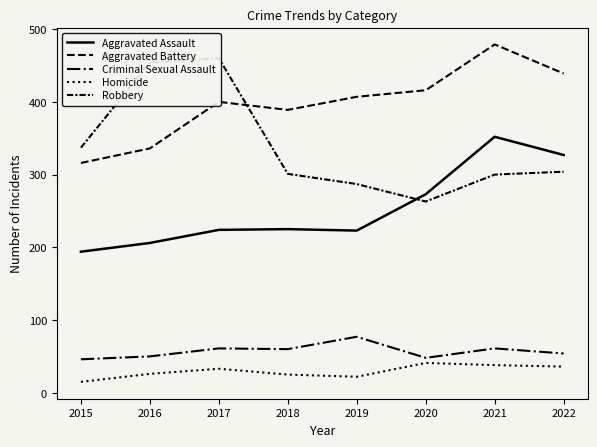

Reading left to right, what are all the values shown in this chart?

Aggravated Assault: 194	206	224	225	223	273	352	327
Aggravated Battery: 316	336	400	389	407	416	479	439
Criminal Sexual Assault: 46	50	61	60	77	48	61	54
Homicide: 15	26	33	25	22	41	38	36
Robbery: 337	454	460	301	287	263	300	304